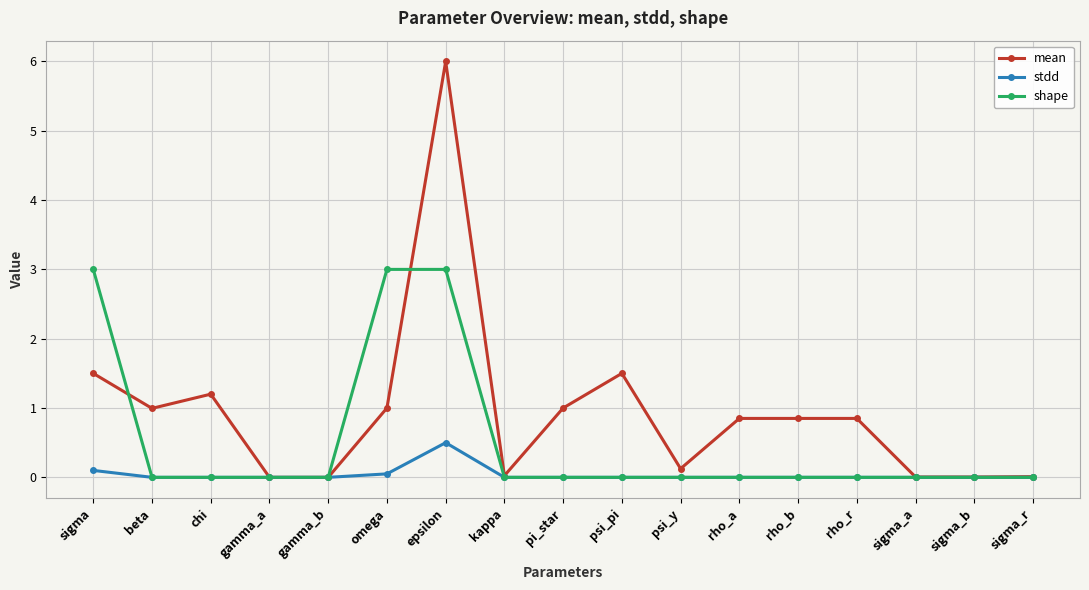

Does the chart display data point markers on the line(s)?

Yes